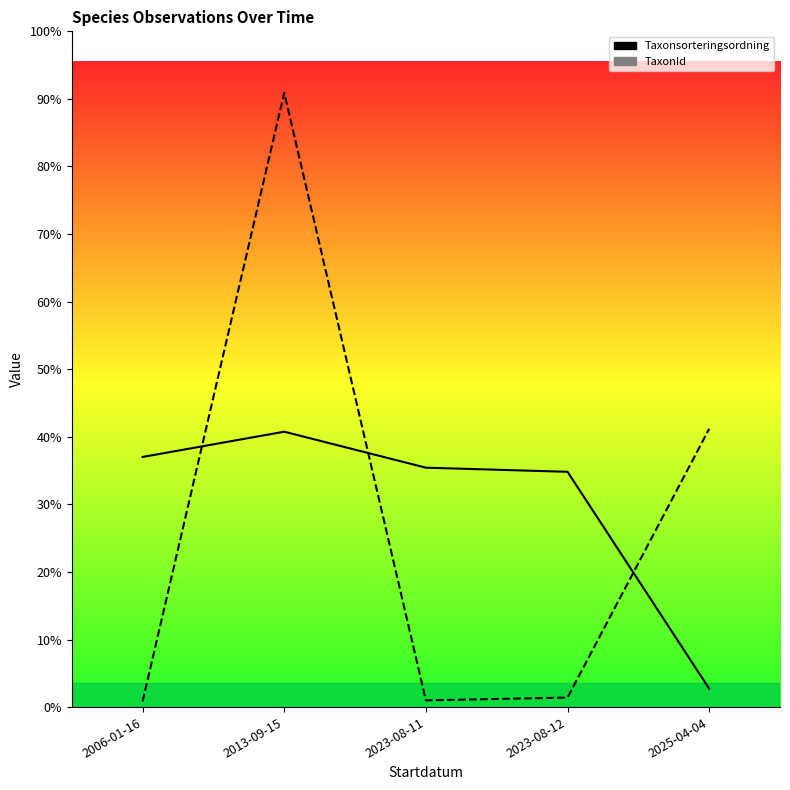

Where does the TaxonId series first go above 3455?

2013-09-15